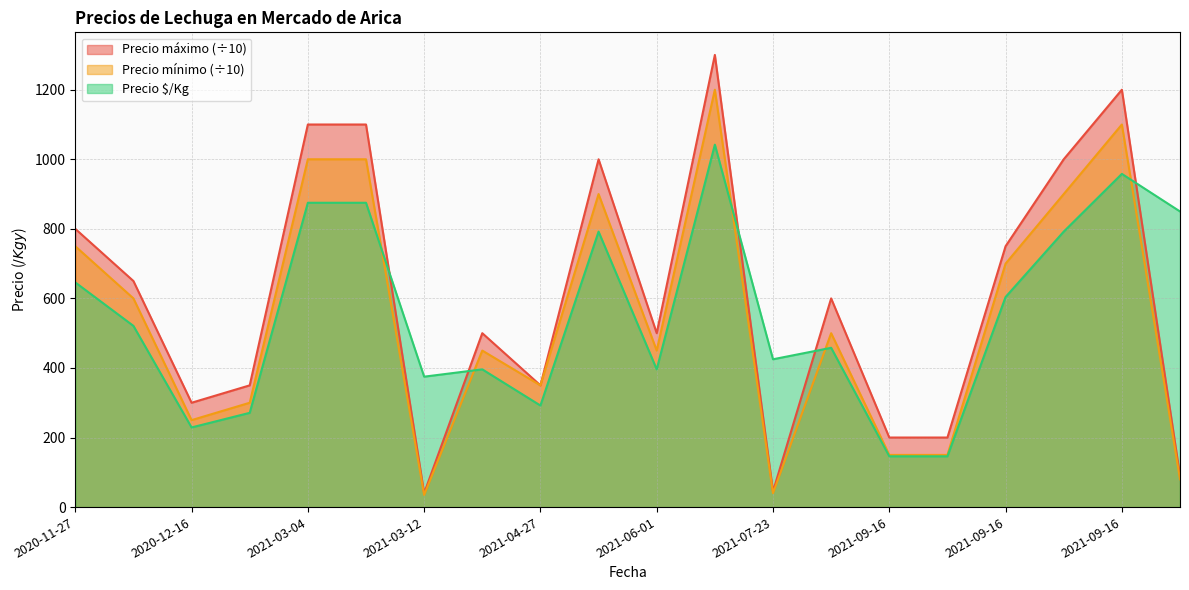

What is the maximum value for Precio mínimo?

1200